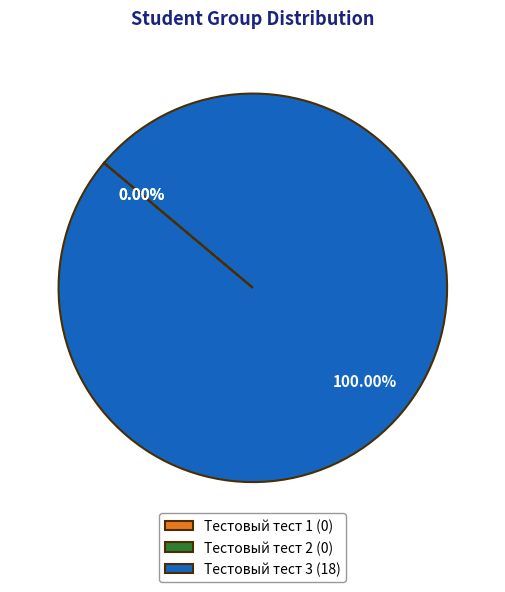

Is it true that Тестовый тест 3 is 87% of the pie?

False